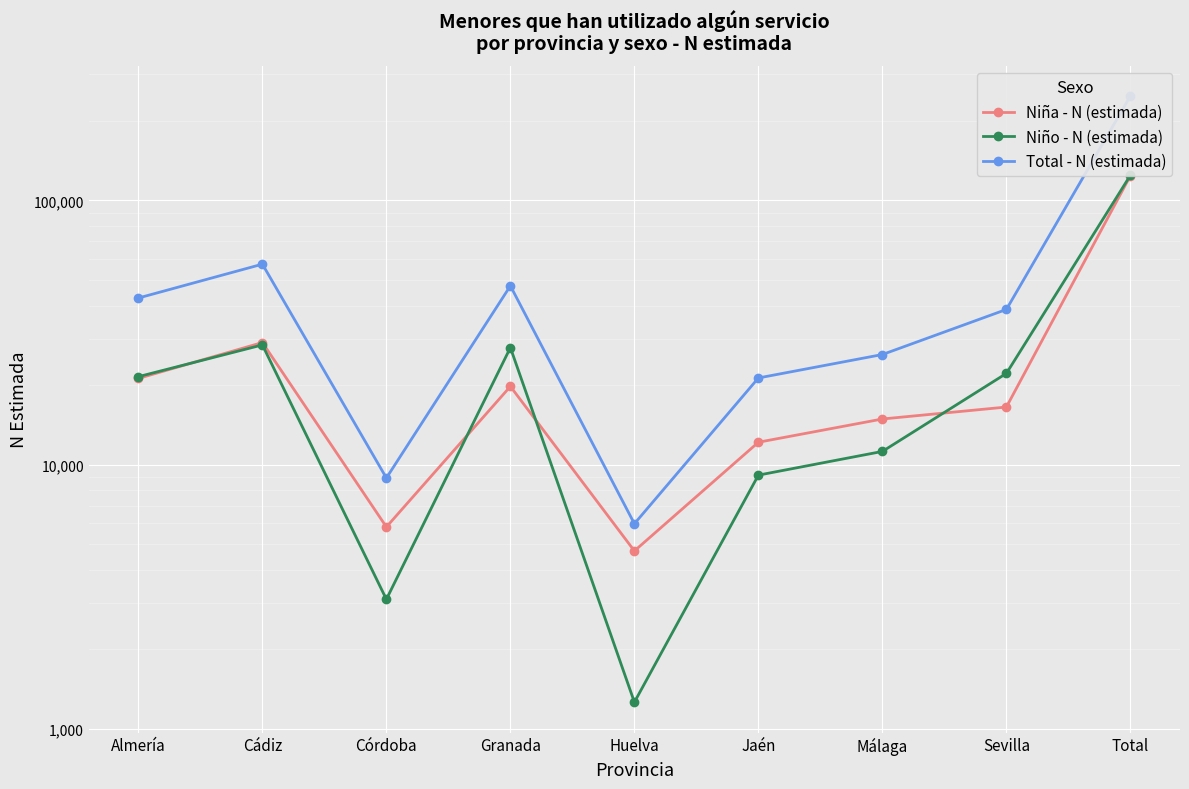

At which label does Niña - N (estimada) reach its peak?

Total